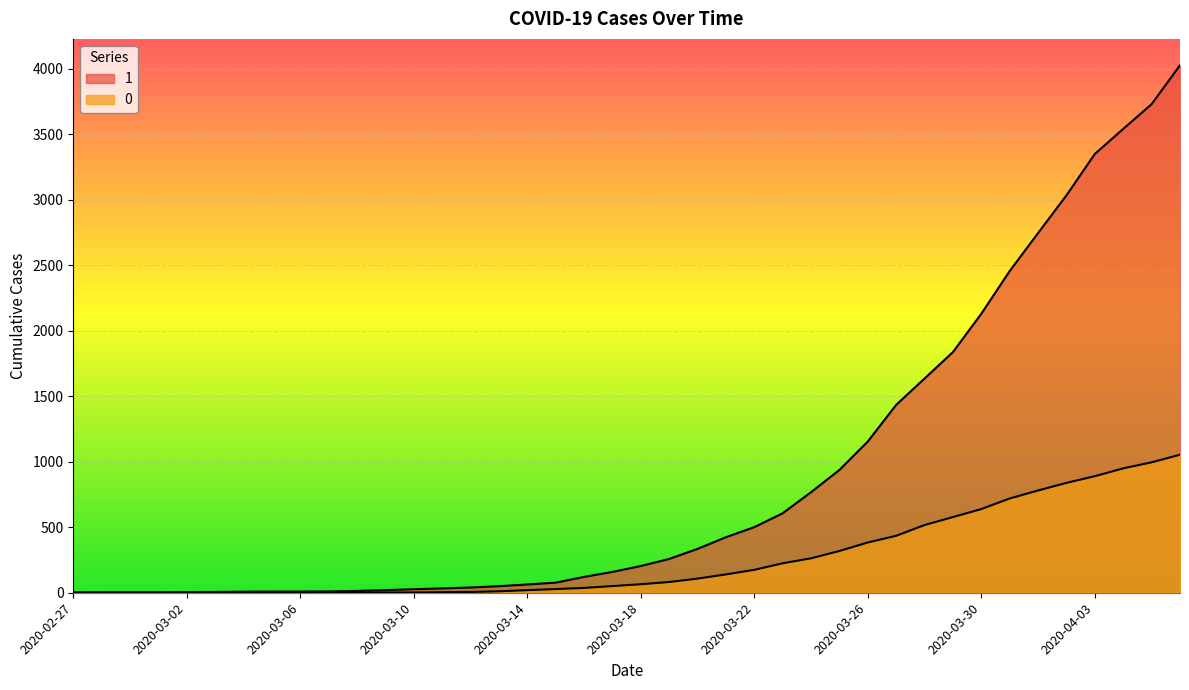

Reading left to right, transcribe all the data shown in this chart.

1: 3	4	4	4	5	6	8	9	9	10	14	20	27	33	40	50	63	77	121	159	204	258	335	424	501	607	768	938	1155	1435	1636	1838	2131	2457	2747	3035	3351	3542	3731	4028
0: 0	0	0	0	0	0	0	0	0	1	2	2	2	4	6	11	20	28	37	51	65	82	108	140	175	225	263	319	384	435	517	578	639	720	781	839	890	950	996	1054